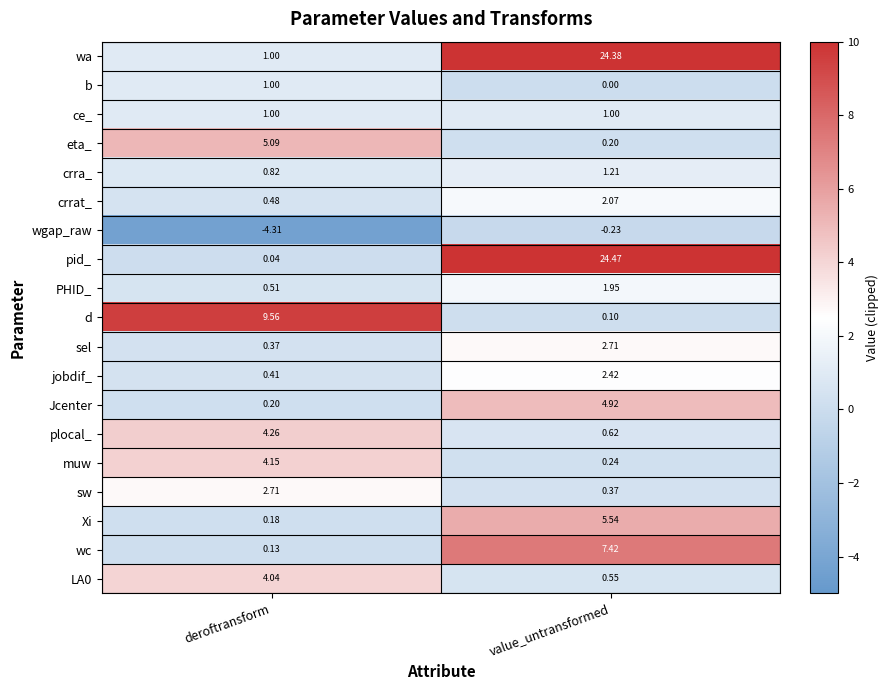

At which label does plocal_ first exceed 4?

deroftransform